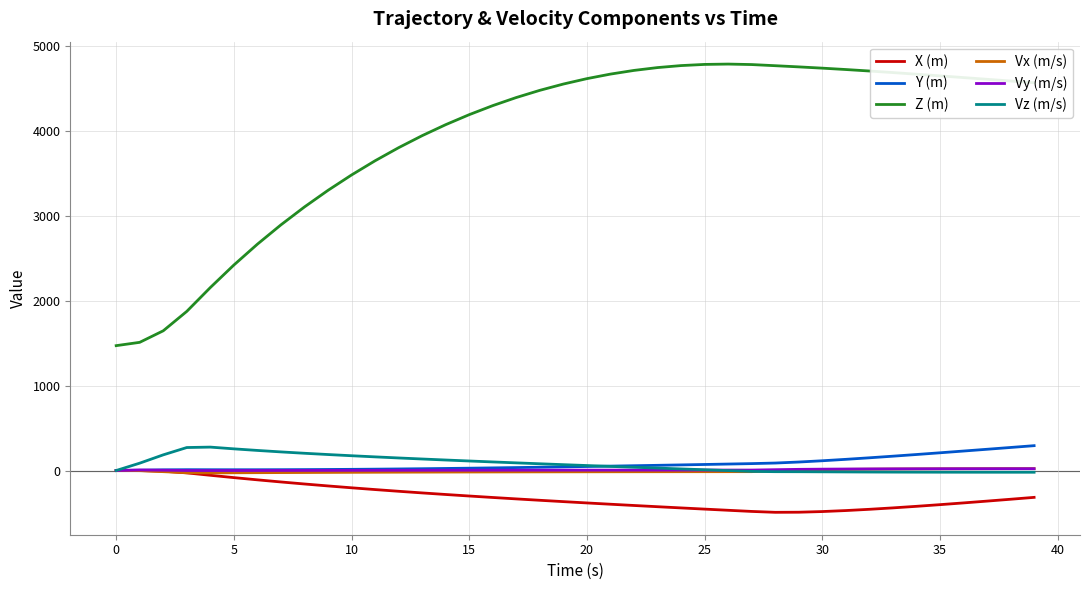

What is the lowest value of the Vx (m/s) series?

-28.2